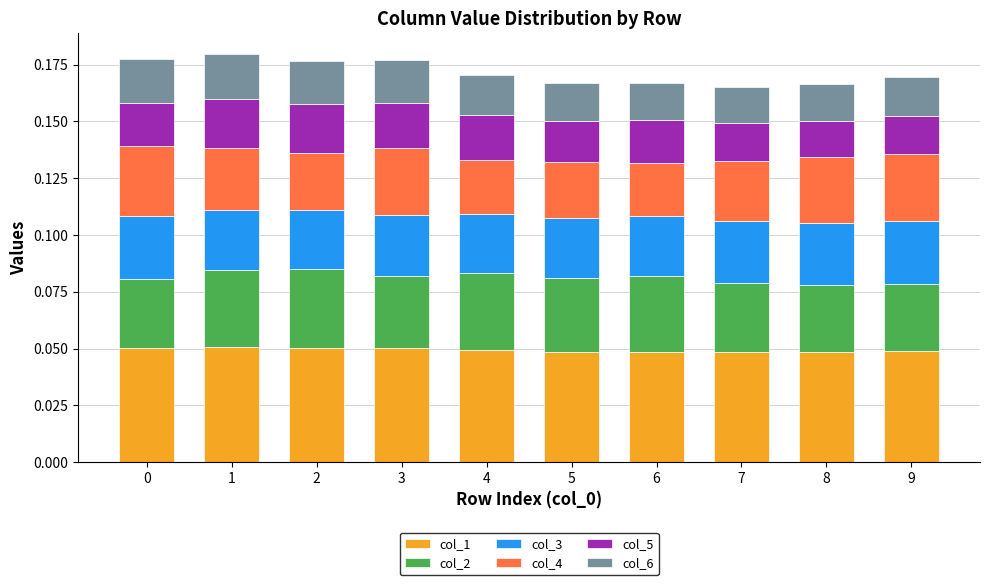

How many bars are there in total?

10